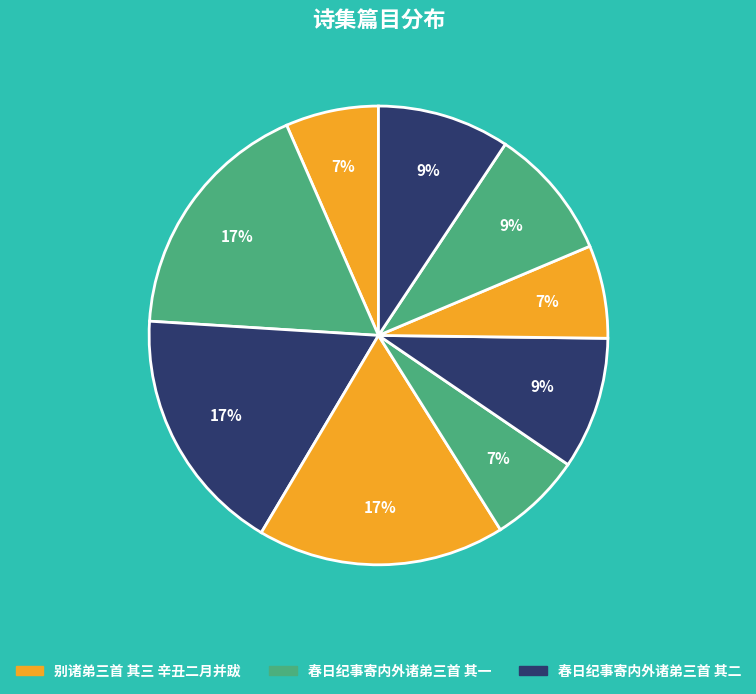

To the nearest percent, what is the average slice percentage?

11%